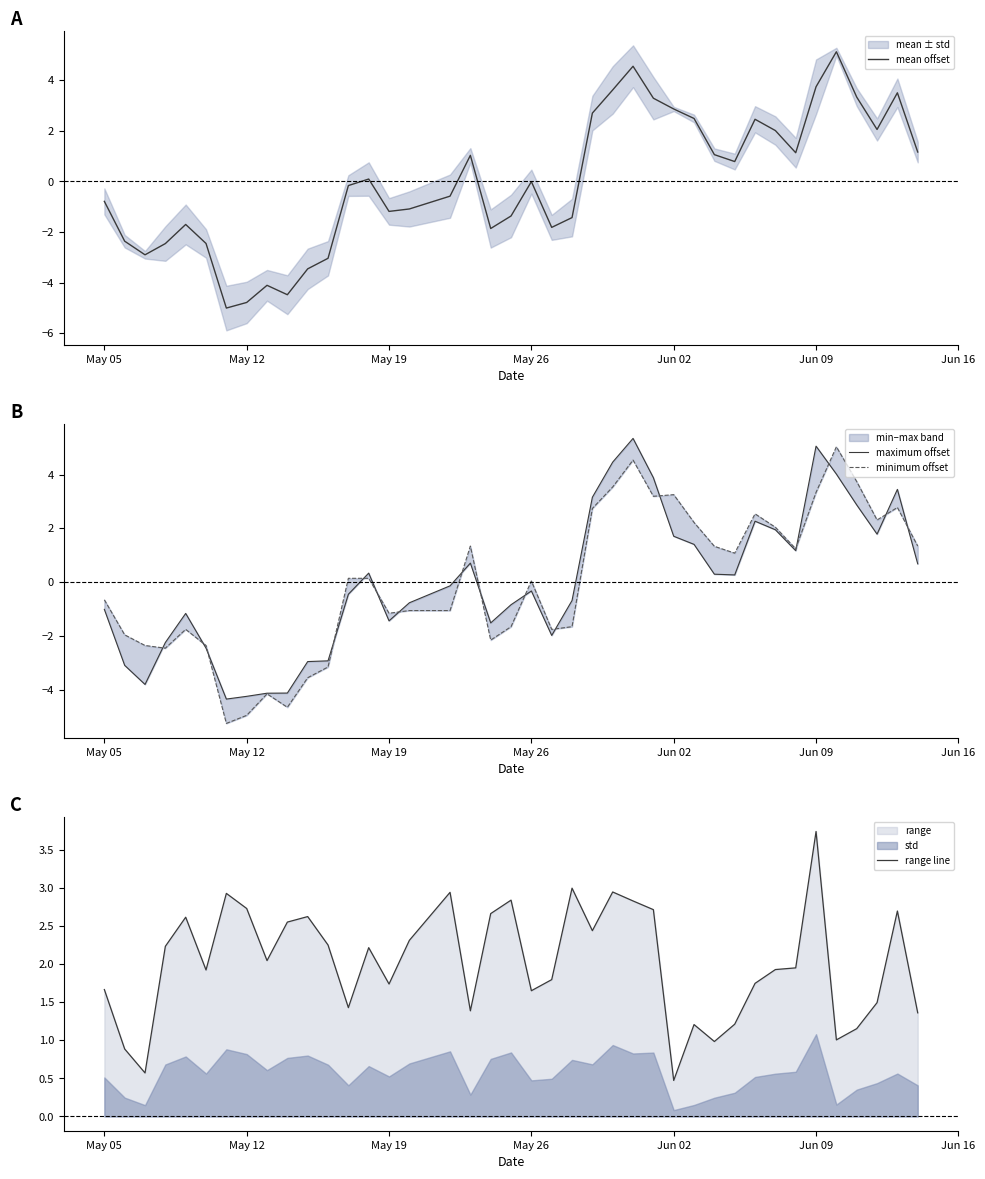

Which series has the largest total across all categories?

range line